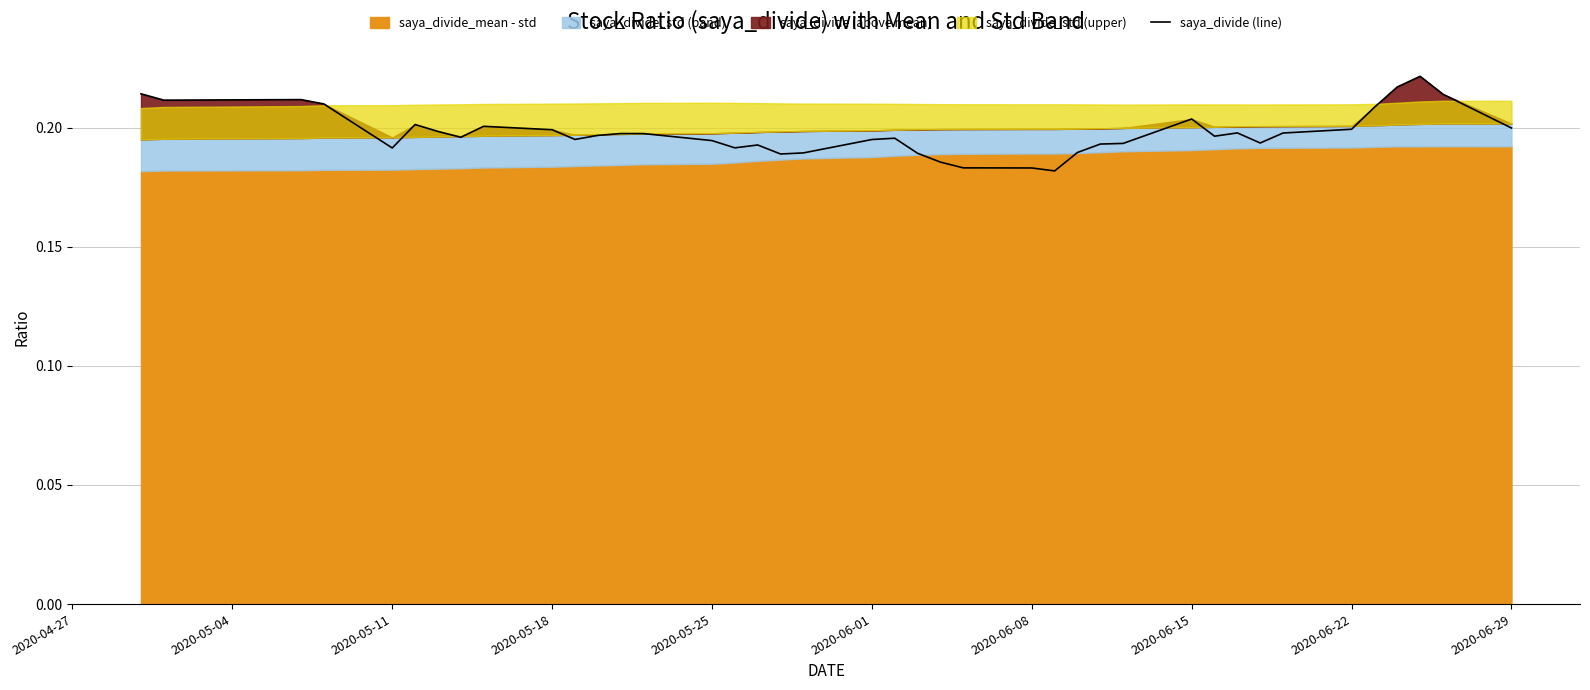

How many points are lower than both their immediate neighbors (excluding endpoints)?

9